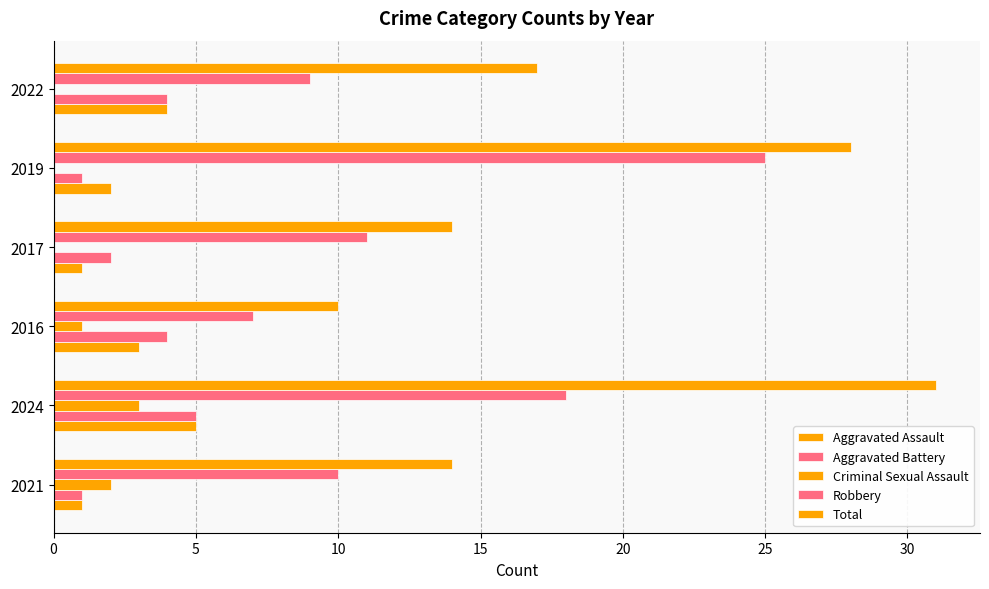

Reading left to right, extract all data points from this chart.

Aggravated Assault: 1	5	3	1	2	4
Aggravated Battery: 1	5	4	2	1	4
Criminal Sexual Assault: 2	3	1	0	0	0
Robbery: 10	18	7	11	25	9
Total: 14	31	10	14	28	17